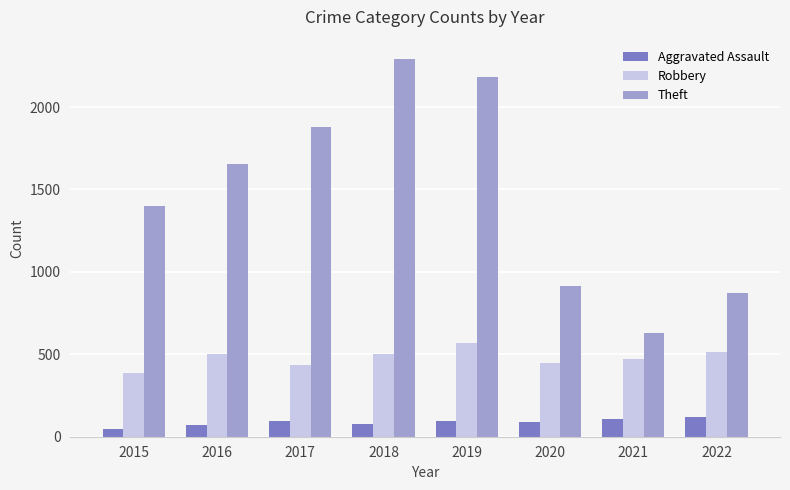

Is it true that Robbery equals 500 at 2018?

True